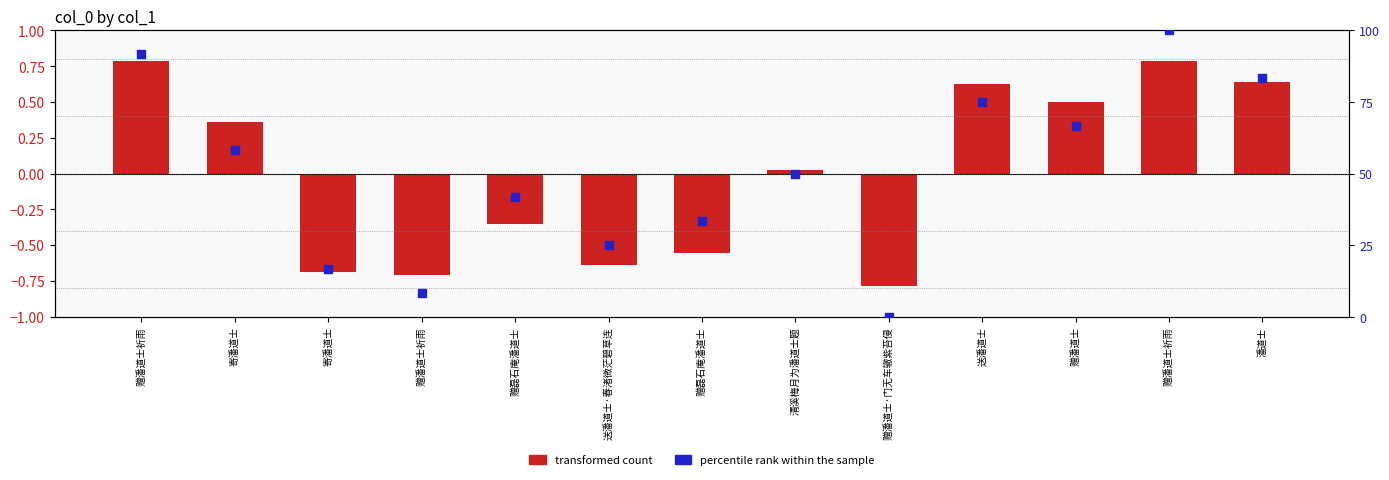

Which series has the widest spread of Y values?

percentile rank within the sample